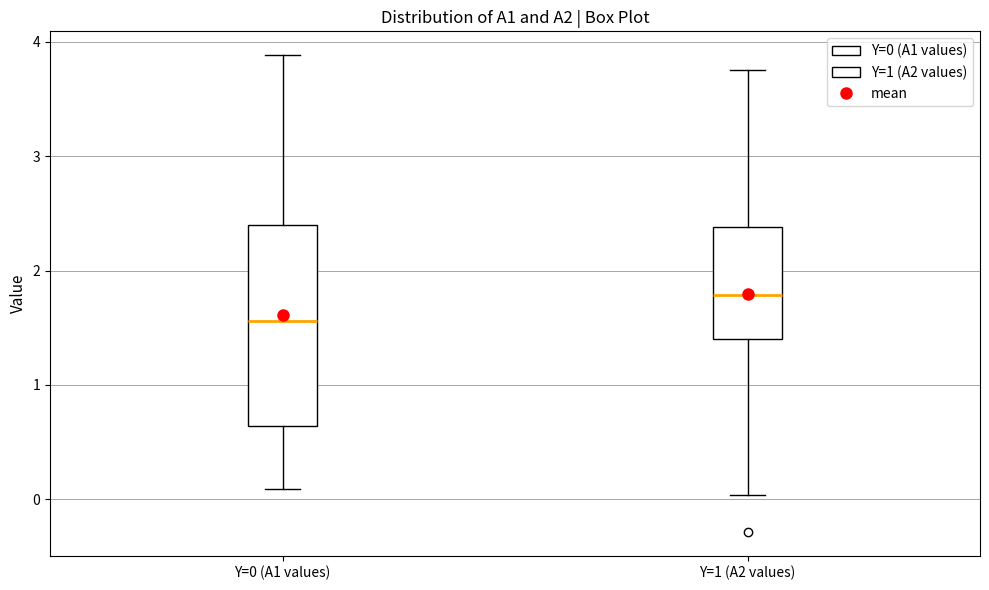

Reading left to right, read every box against the y-axis: the position of its median line, the range the box covers, and the ends of its whiskers. The values are not printed on the chart, so give them approximately, as read against the axis.

Y=0 (A1 values): median 1.6, box 0.6 to 2.4, whiskers 0.1 to 3.9
Y=1 (A2 values): median 1.8, box 1.4 to 2.4, whiskers 0.0 to 3.8